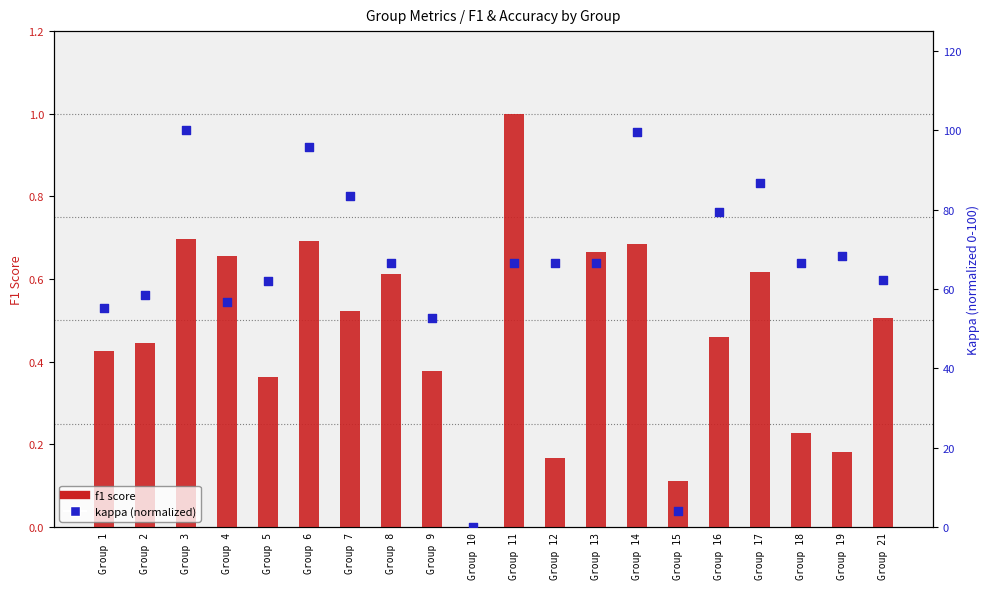

At which category is the sum across all series the highest?

Group 3